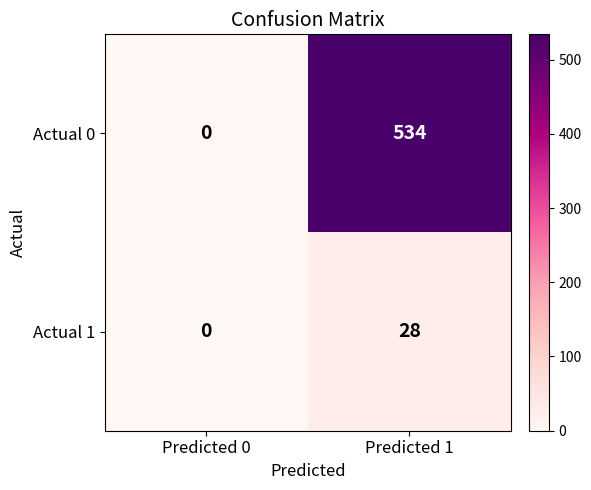

List the labels in order of Actual 1 value, largest first.

Predicted 1, Predicted 0